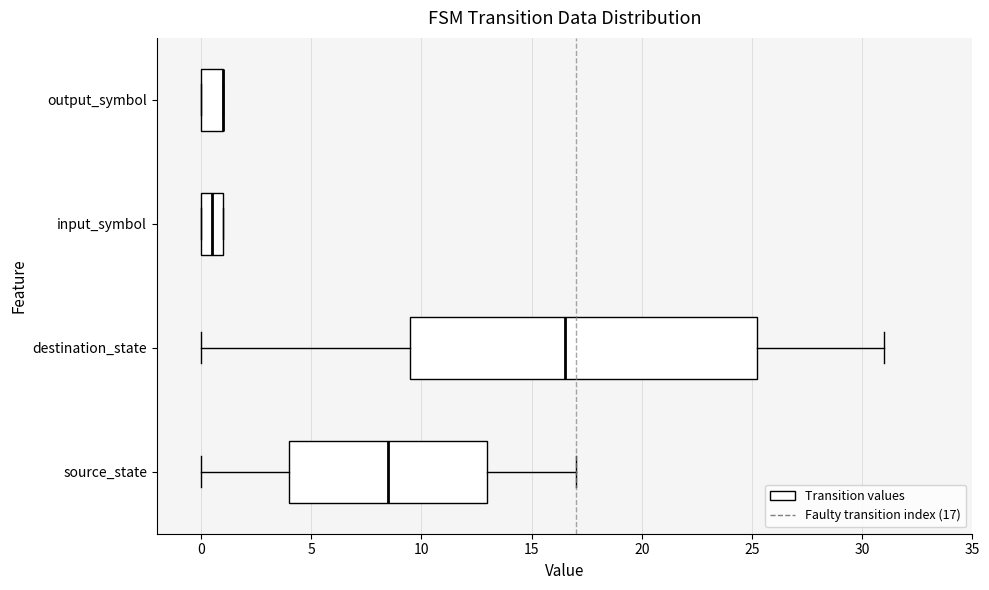

Reading bottom to top, read every box against the x-axis: the position of its median line, the range the box covers, and the ends of its whiskers. The values are not printed on the chart, so give them approximately, as read against the axis.

source_state: median 8.5, box 4.0 to 13.0, whiskers 0.0 to 17.0
destination_state: median 16.5, box 9.5 to 25.5, whiskers 0.0 to 31.0
input_symbol: median 0.5, box 0.0 to 1.0, whiskers 0.0 to 1.0
output_symbol: median 1.0 (drawn on the box's right edge), box 0.0 to 1.0, whiskers 0.0 to 1.0